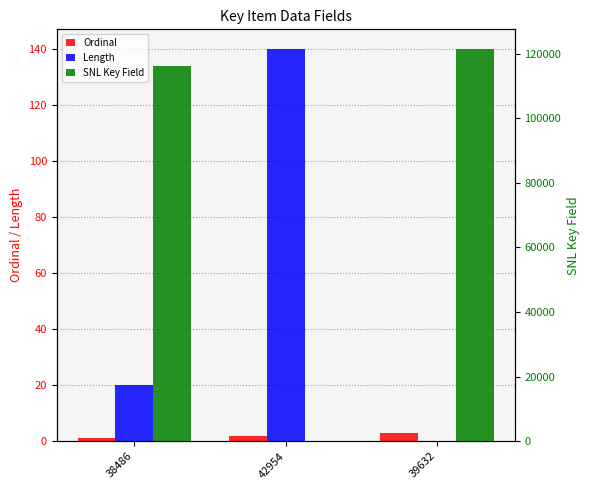

What are all the series names shown in the legend?

Ordinal, Length, SNL Key Field